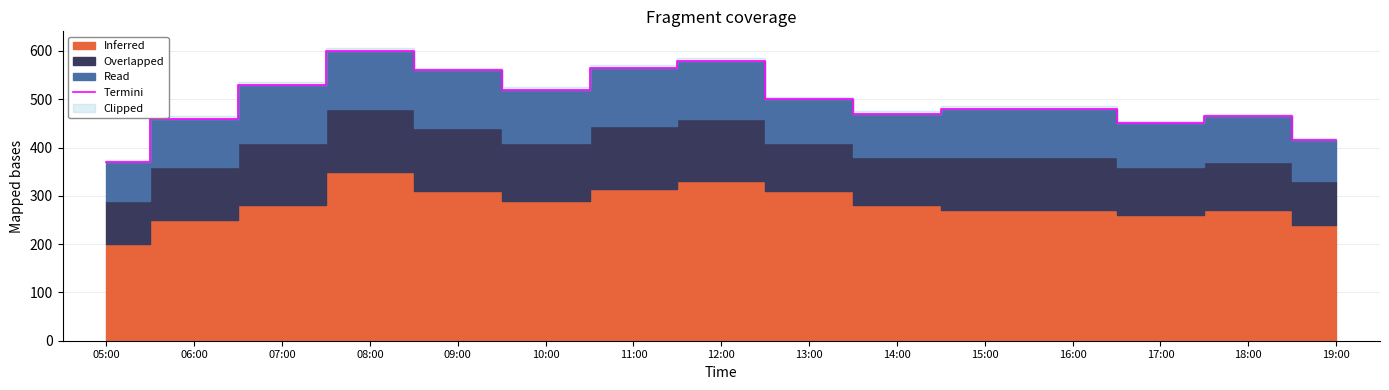

What is the label of the 6th point from the left?

10:00